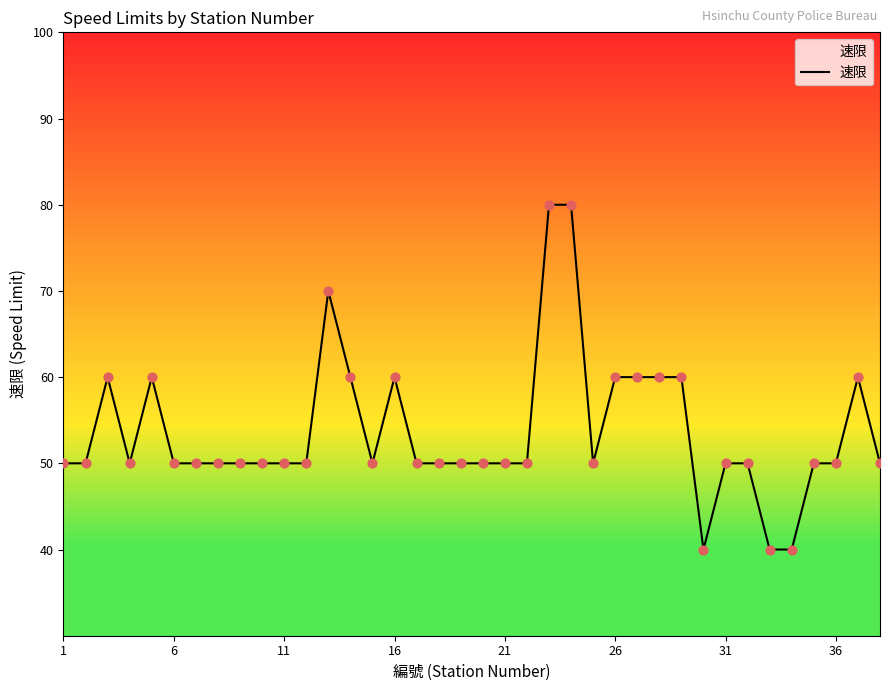

What is the minimum value shown in the chart?

40